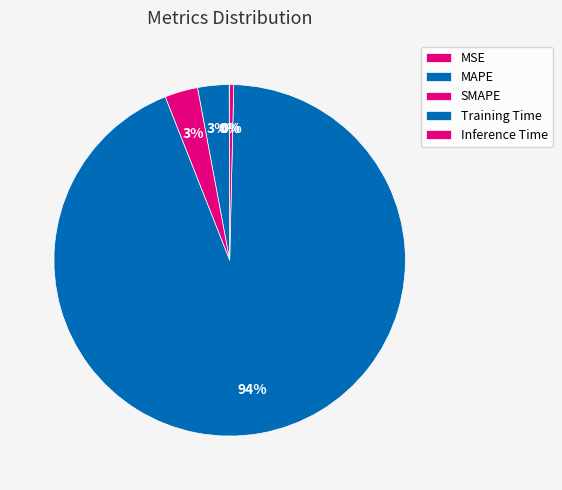

How many slices are in this pie chart?

5